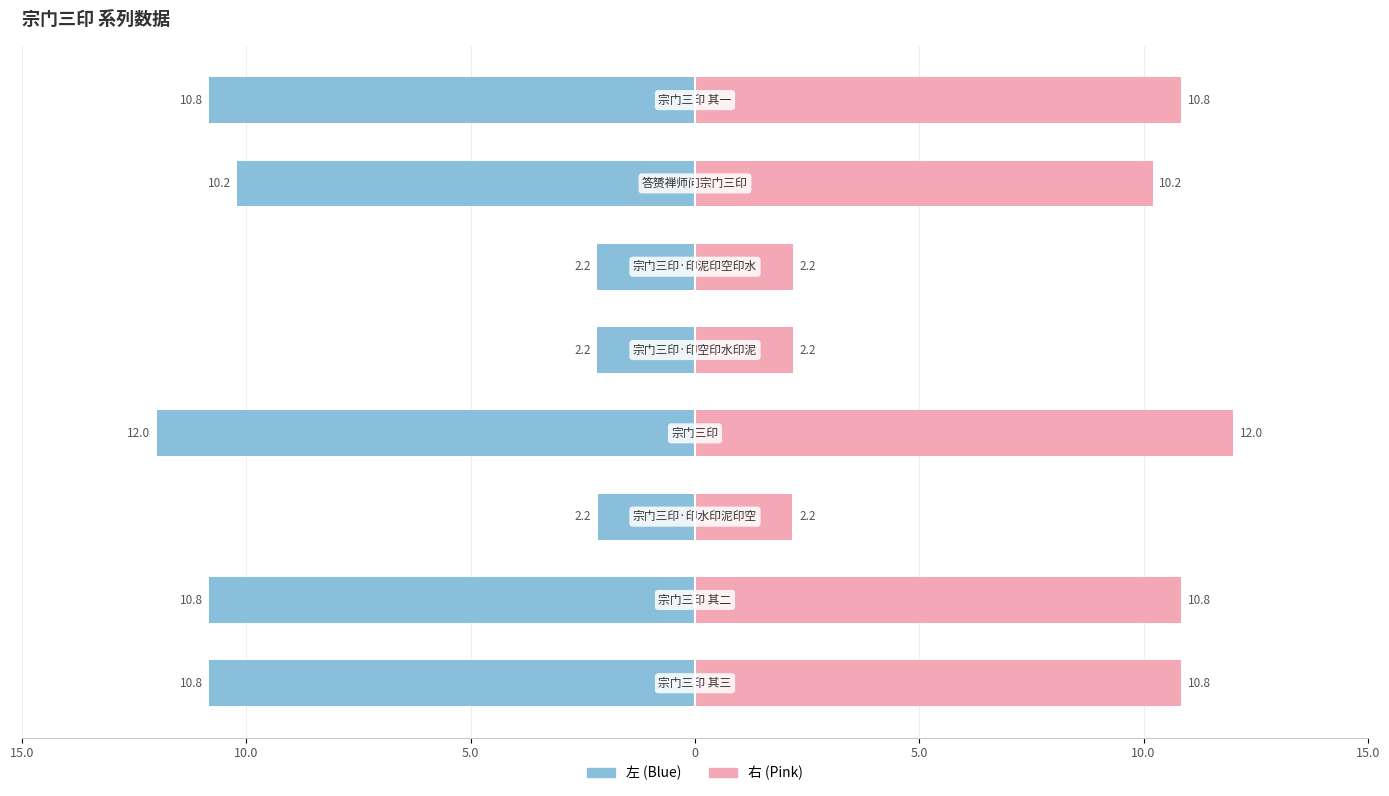

How many distinct data groups are displayed?

2